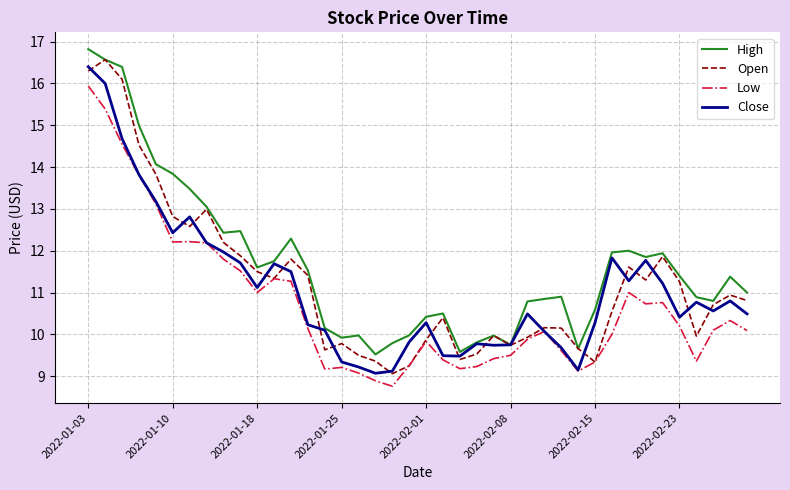

Does the chart display data point markers on the line(s)?

No